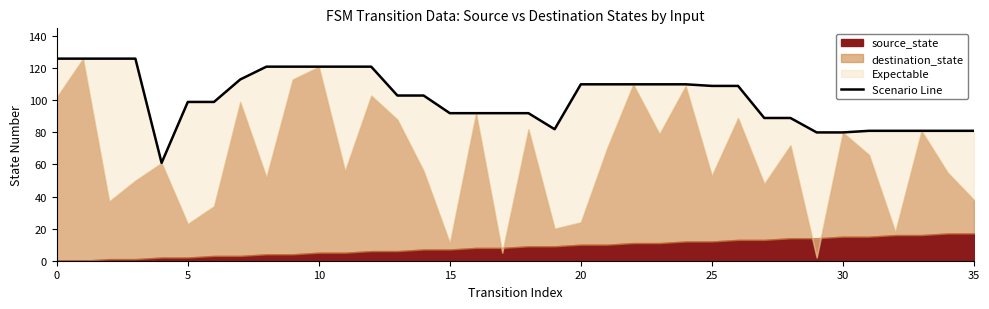

What is the label of the 14th point from the left?

13